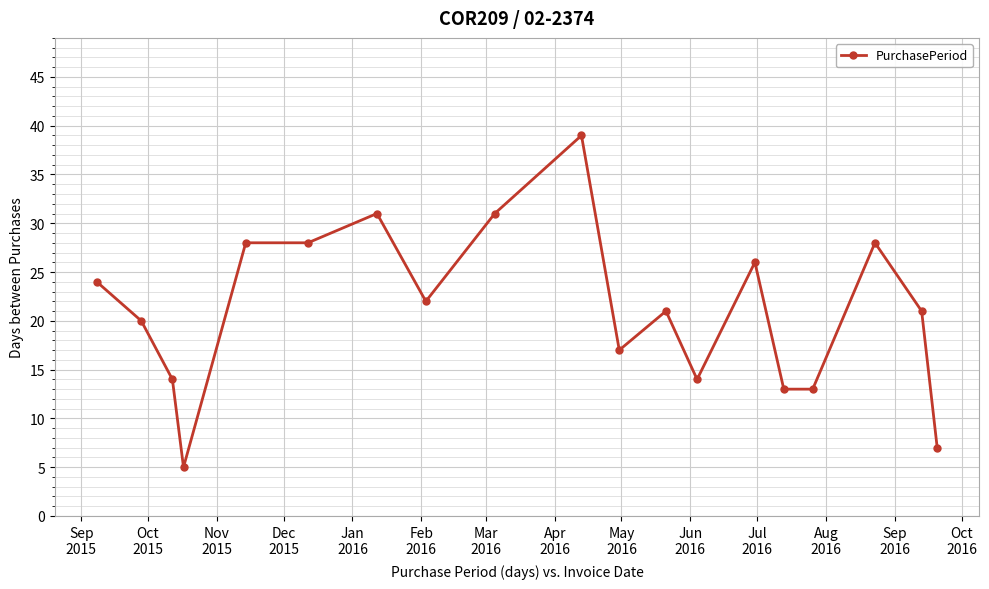

Reading right to left, what are all the values shown in this chart?

7	21	28	13	13	26	14	21	17	39	31	22	31	28	28	5	14	20	24